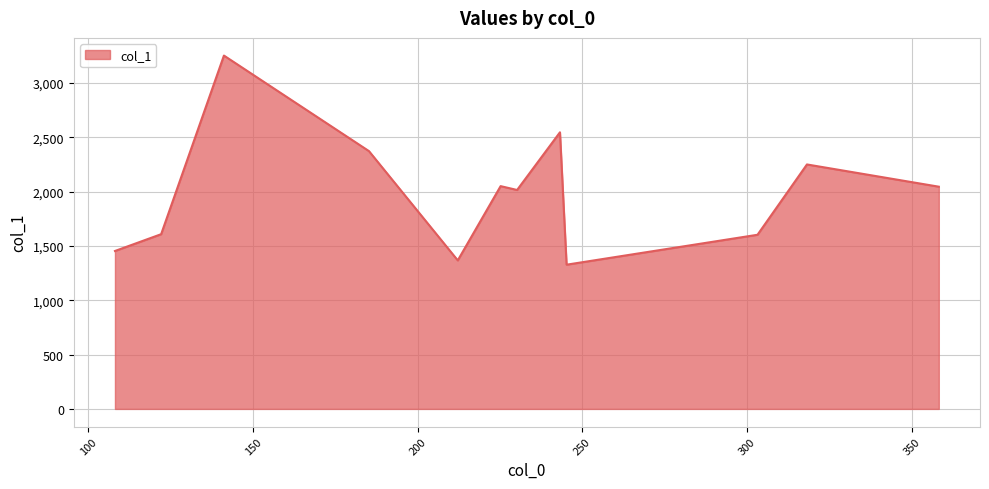

What is the difference between the second highest and second lowest values?

1179.5